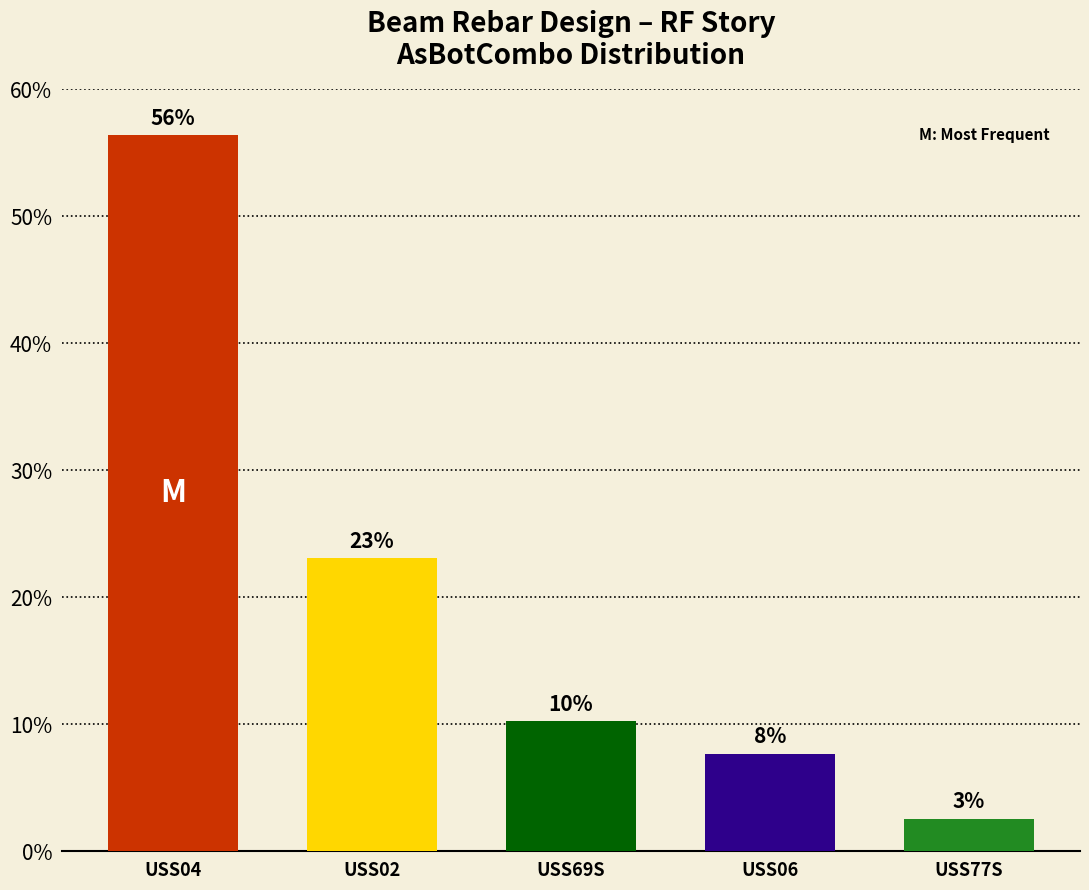

Are the bars horizontal?

No